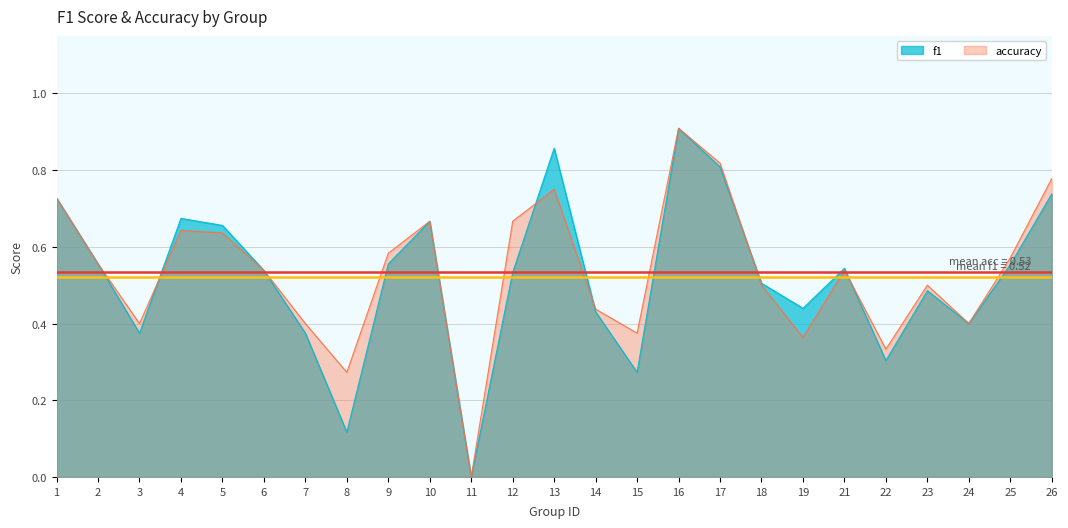

What are all the series names shown in the legend?

f1, accuracy